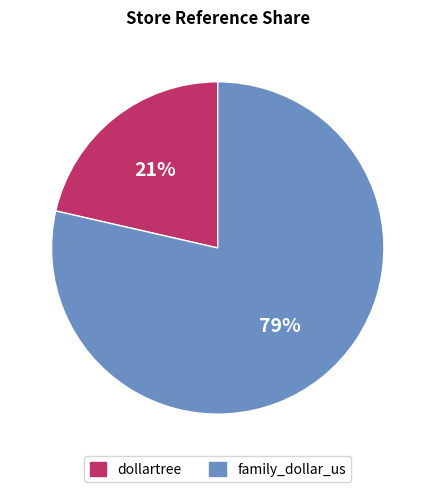

What is the smallest slice in the pie chart?

dollartree